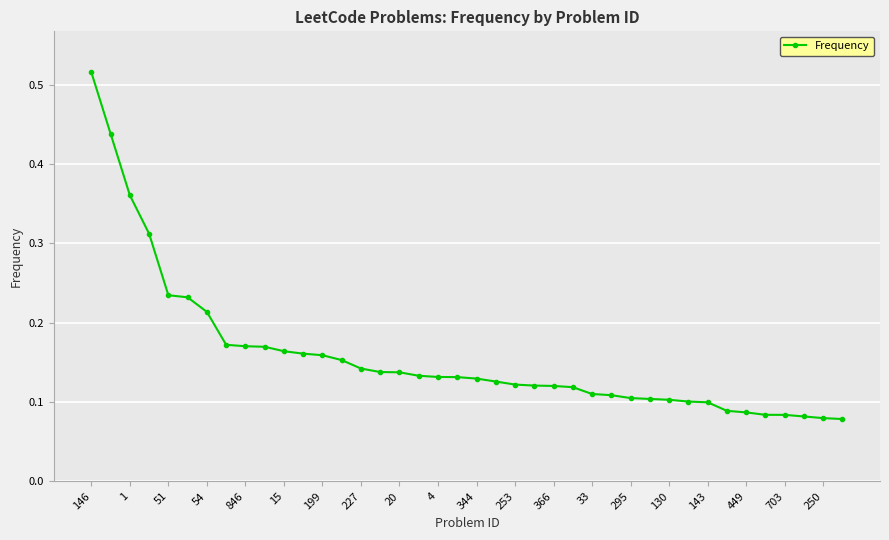

Count the values in the range 0 to 1.

40